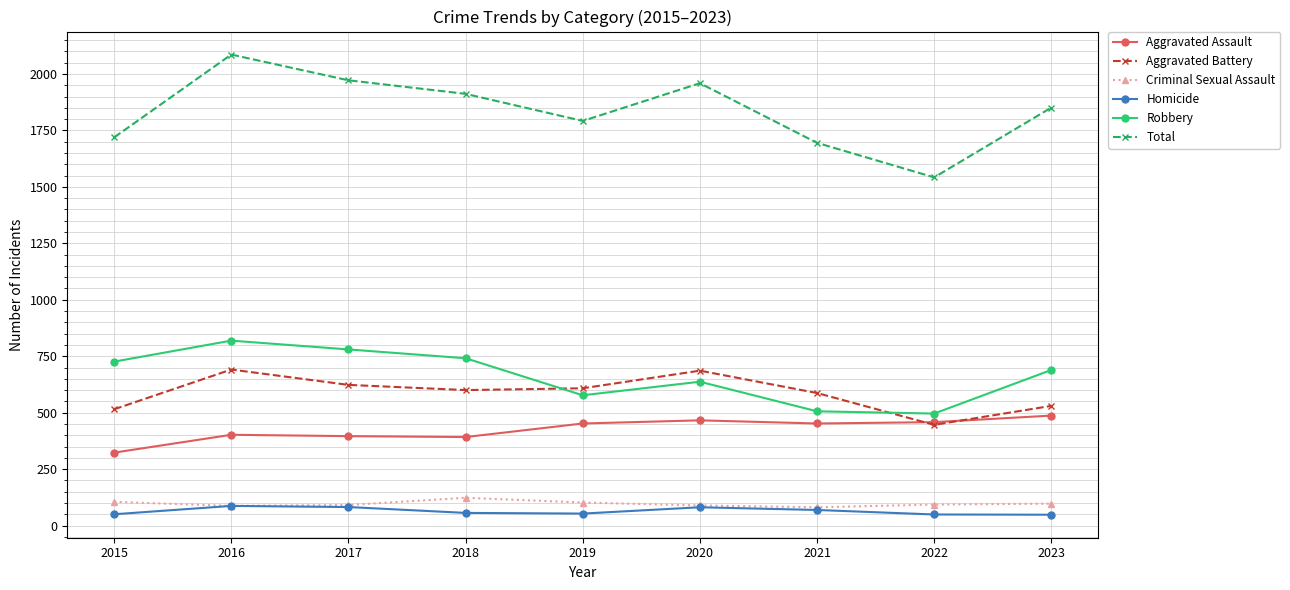

What is the average value of the Criminal Sexual Assault series?

96